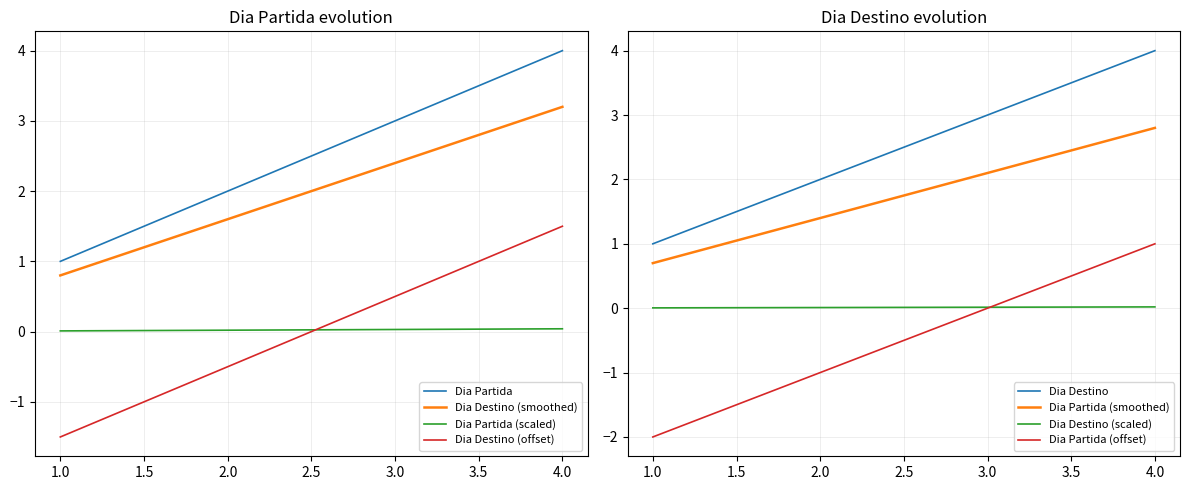

True or false: Dia Partida has more than 1 interior local peaks.

False